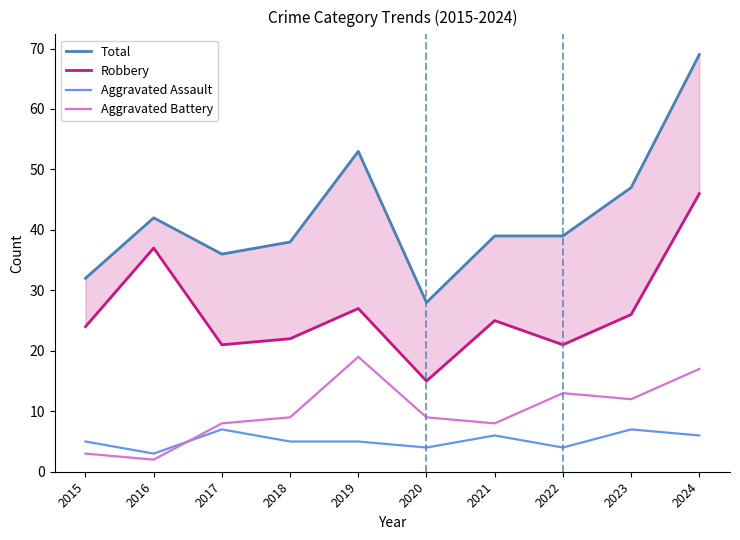

At how many categories does at least one series exceed 49?

2